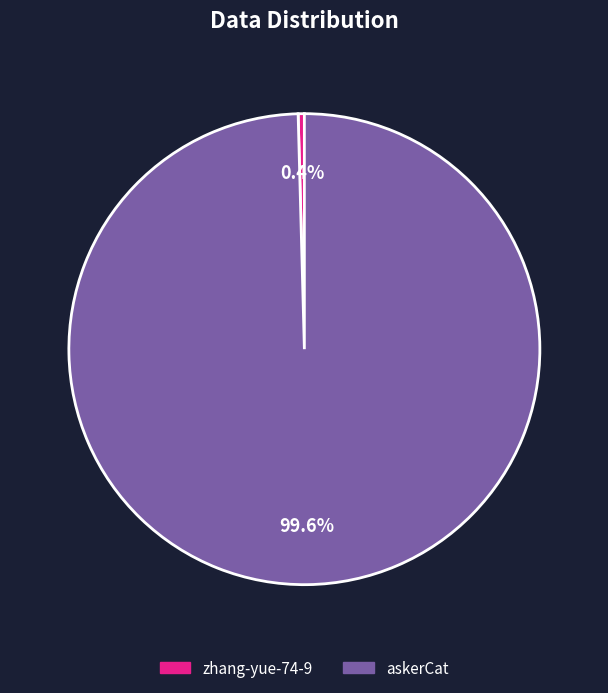

How many slices are in this pie chart?

2